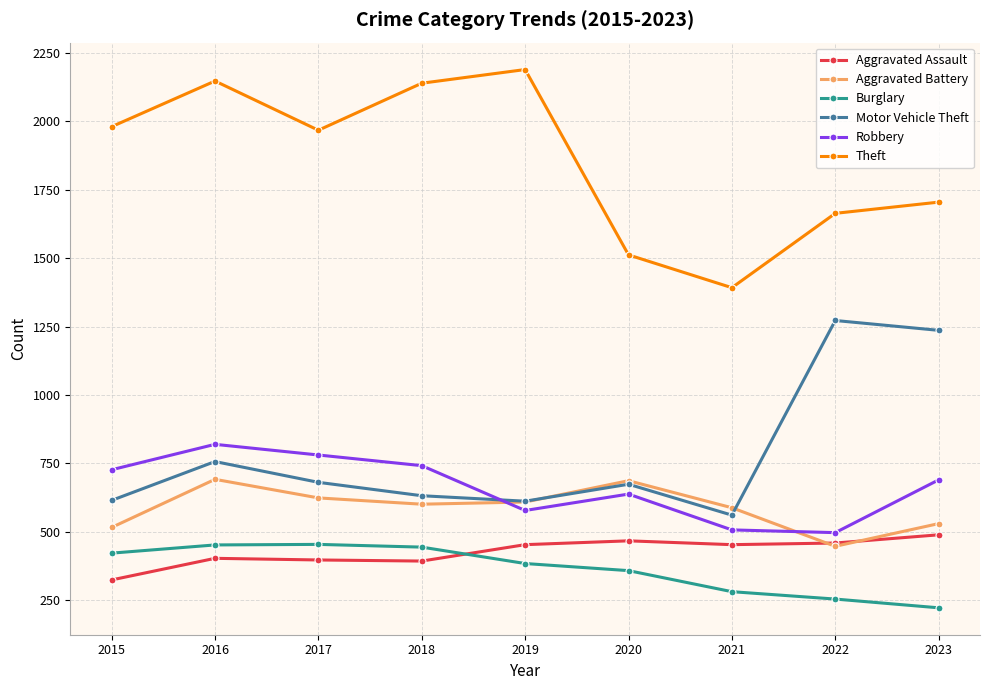

At which category does Theft reach its first local peak?

2016